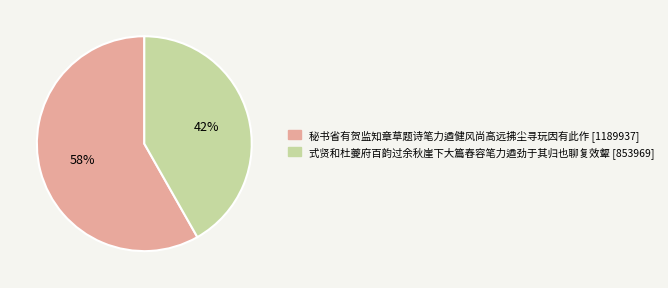

What is the largest slice in the pie chart?

秘书省有贺监知章草题诗笔力遒健风尚高远拂尘寻玩因有此作